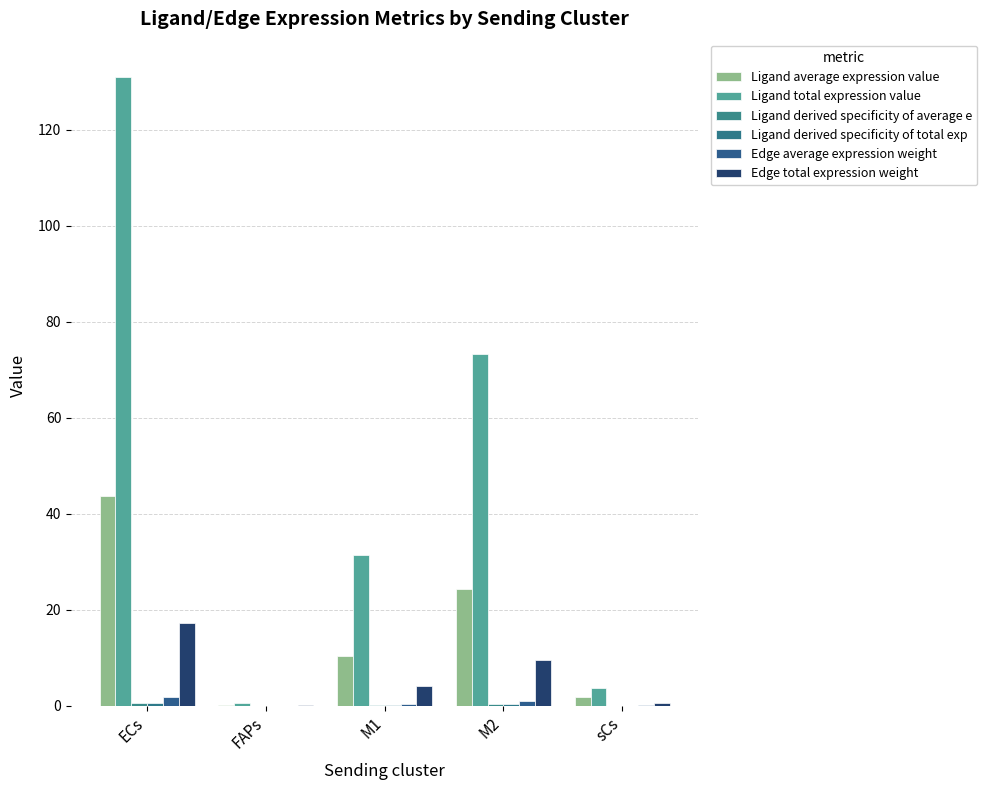

Which series changed the most between ECs and sCs?

Ligand total expression value